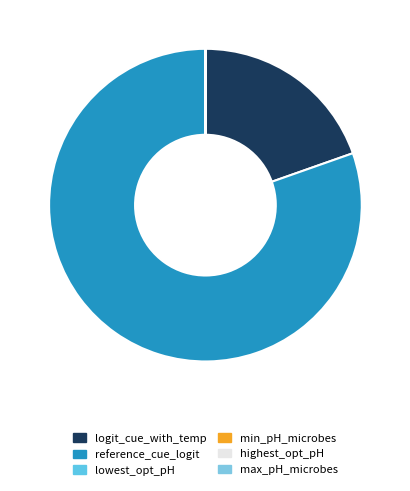

Count the number of slices in the pie.

6